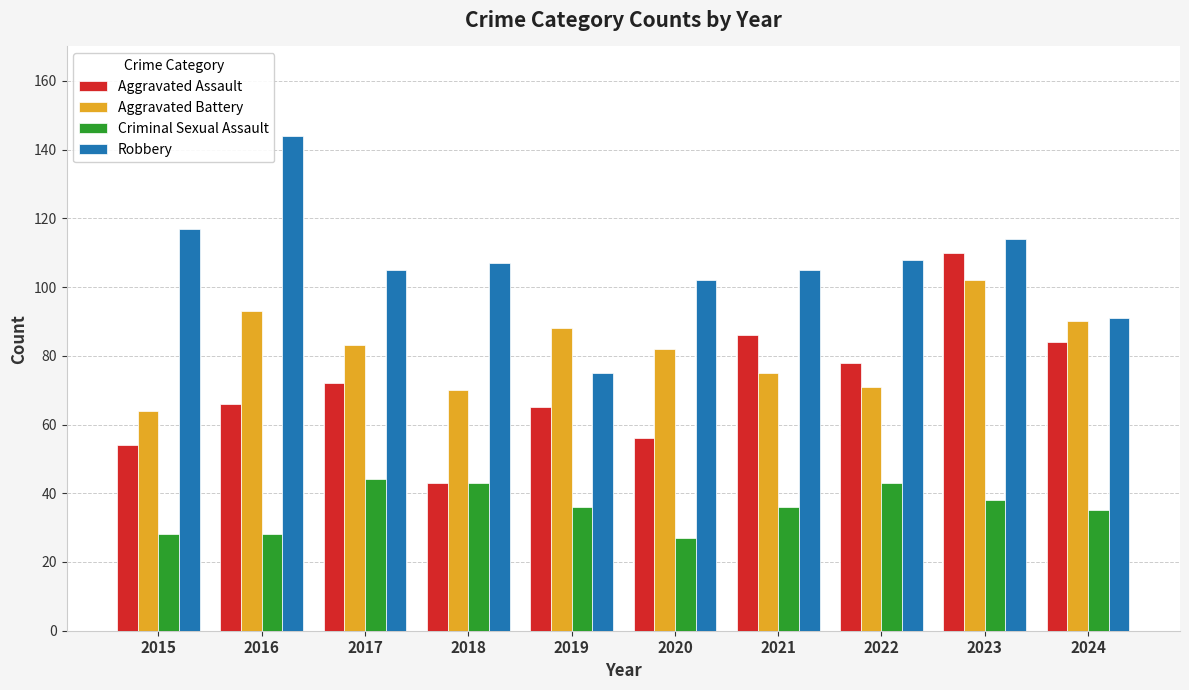

Count the number of categories in the chart.

10